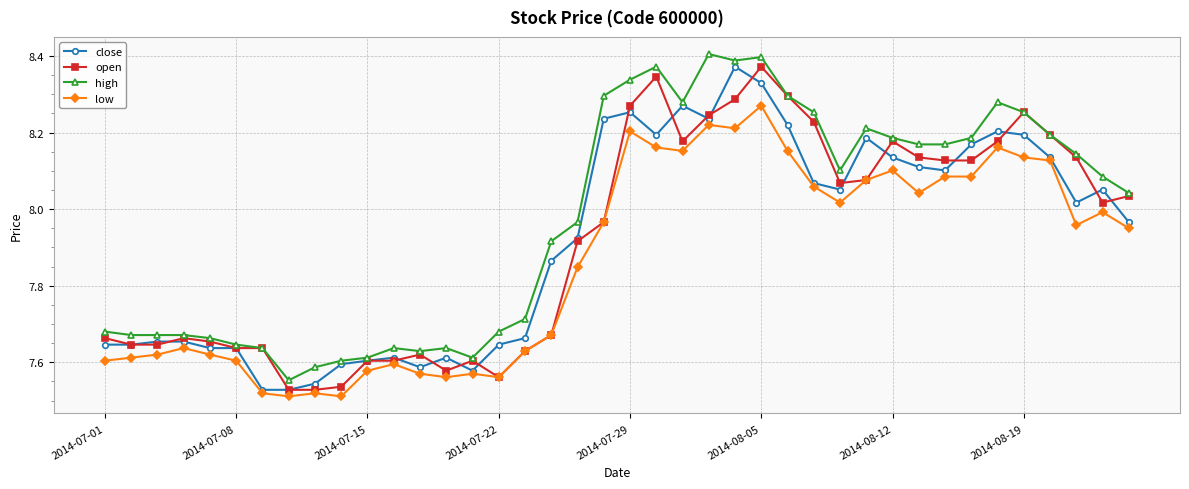

True or false: low and high cross at least once.

False